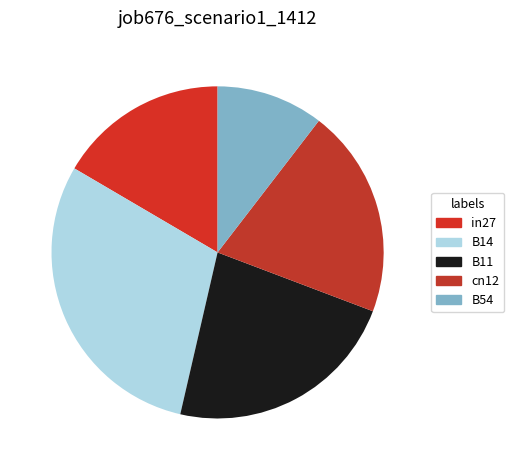

Is cn12 the majority of the pie?

No